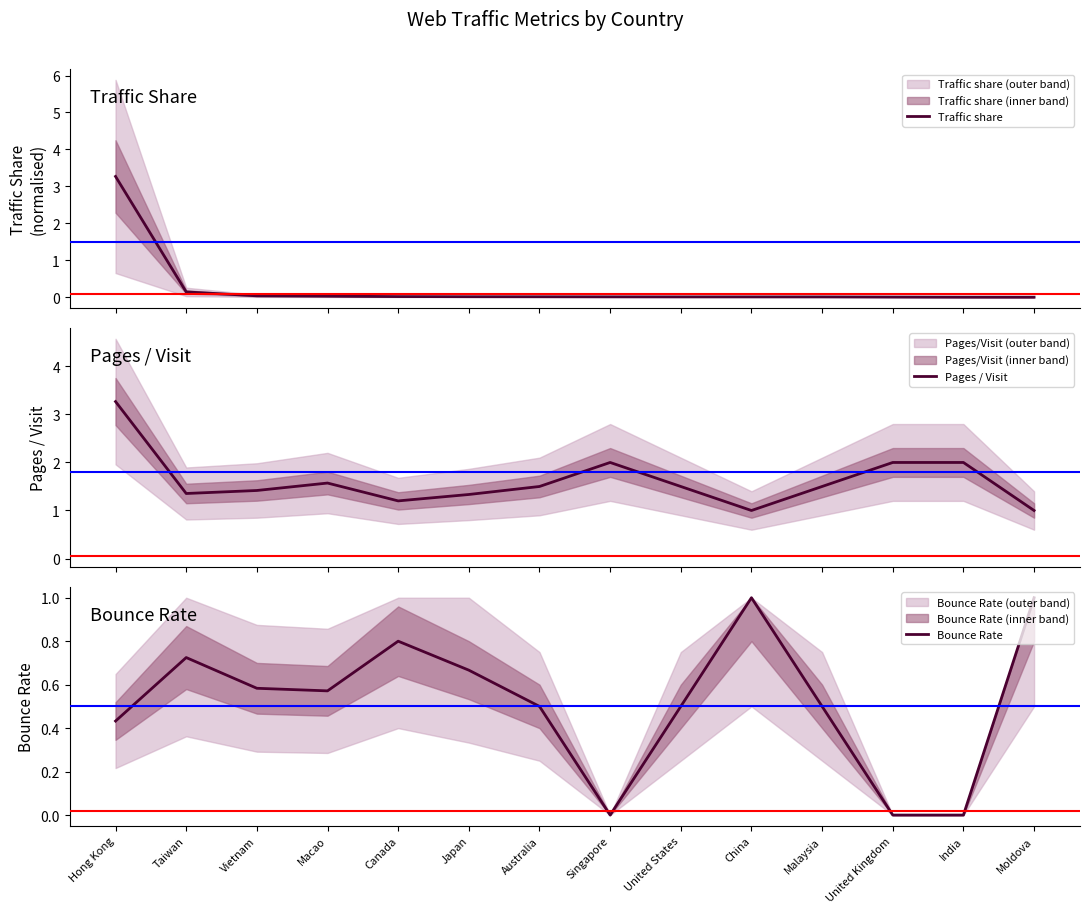

Which label corresponds to the largest value in the chart?

Hong Kong